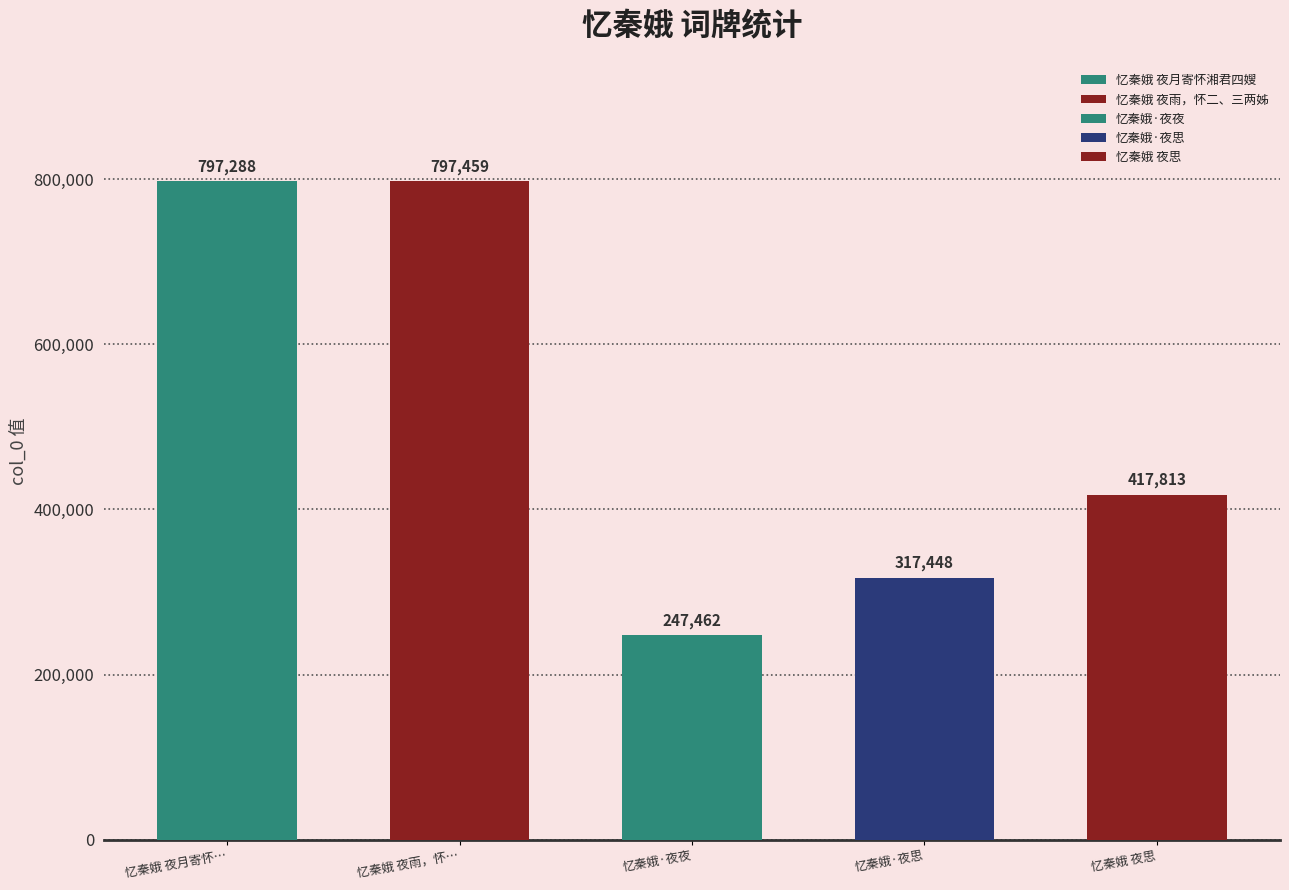

What is the change in value from 忆秦娥·夜夜 to 忆秦娥 夜思?

+170351